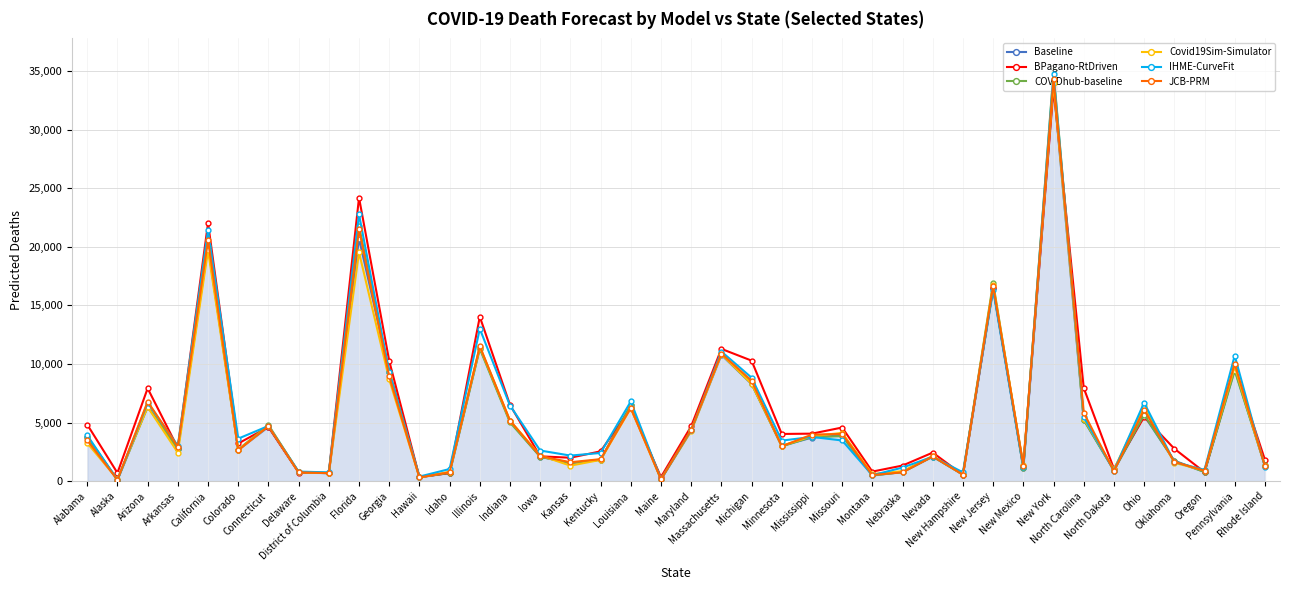

At which category does Covid19Sim-Simulator reach its first local valley?

Alaska